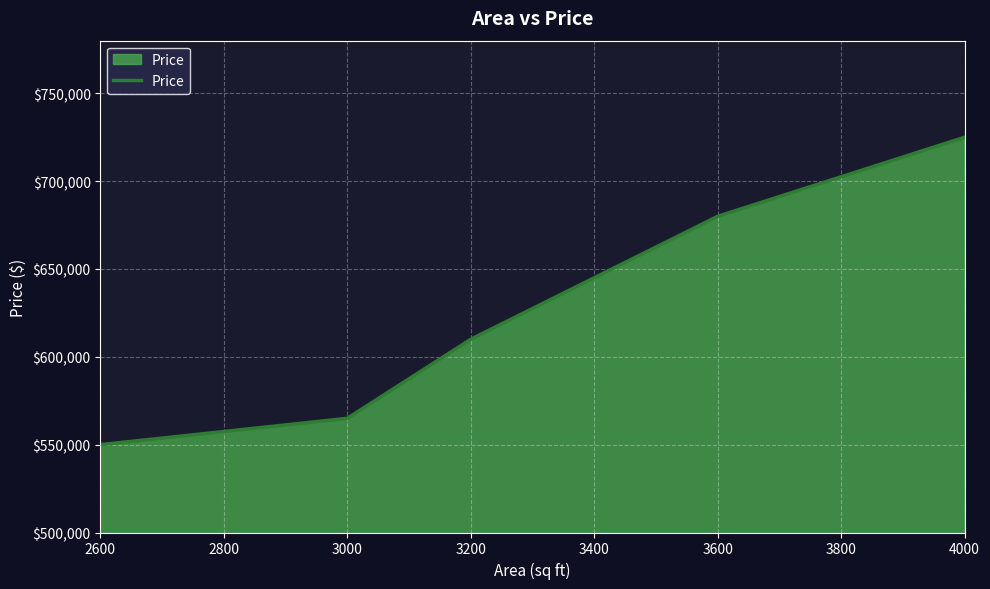

At which label is the value closest to 637500?

3200